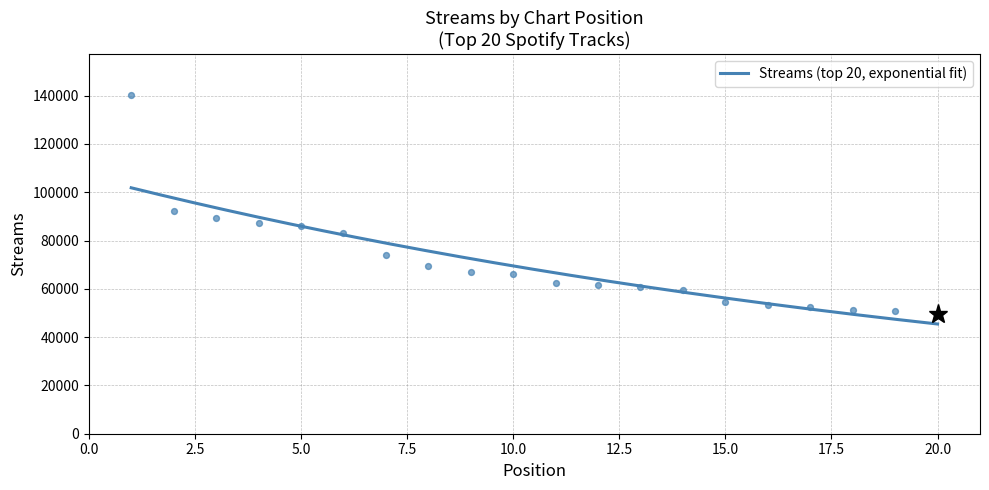

What is the change in value from 10 to 12?

-4576